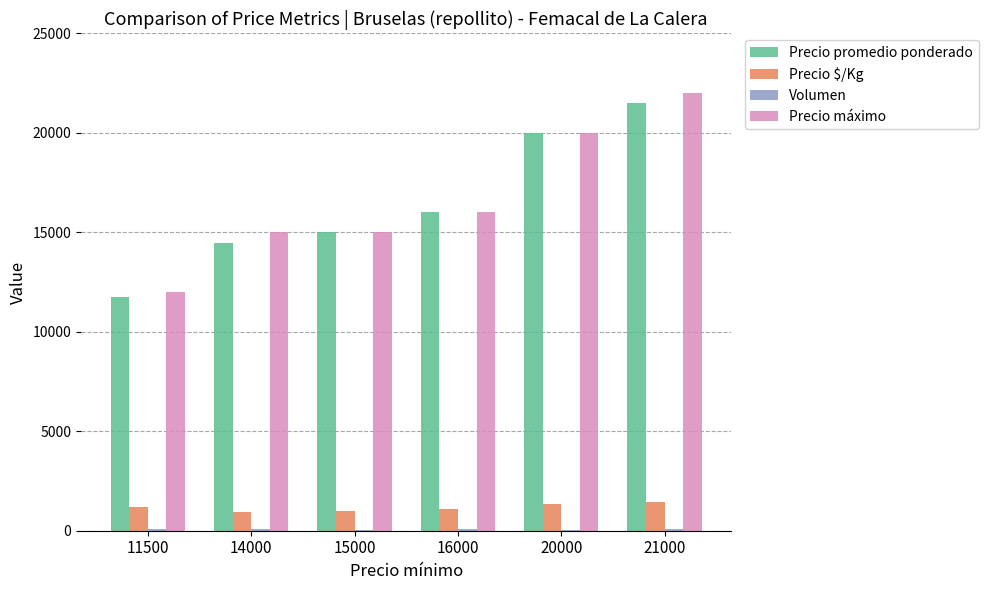

What is the difference between the Precio $/Kg values at 15000 and 14000?

35